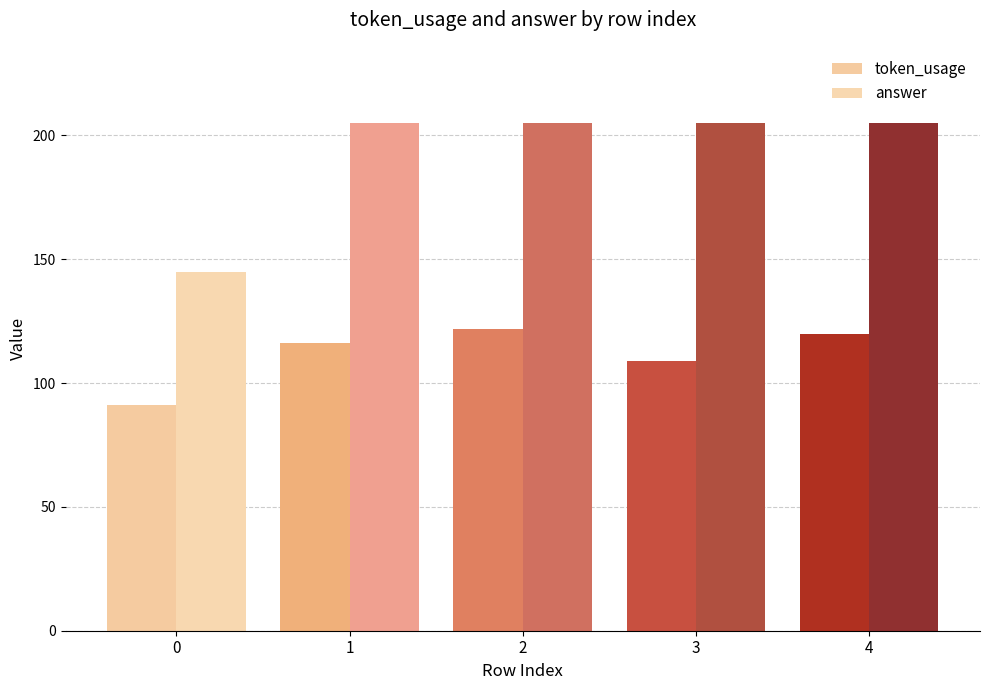

Rank the series at 4 from lowest to highest value.

token_usage, answer